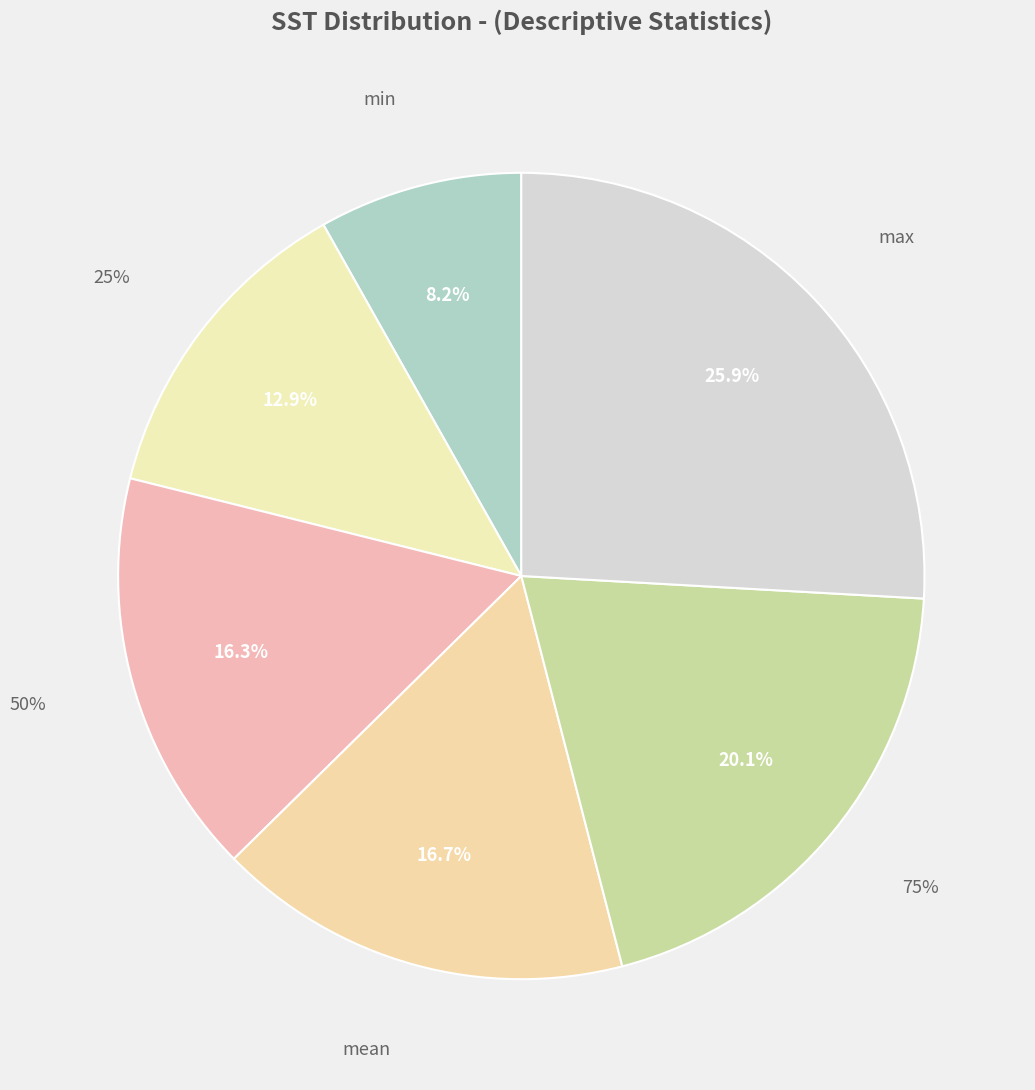

Is there any slice that represents more than half of the pie?

No